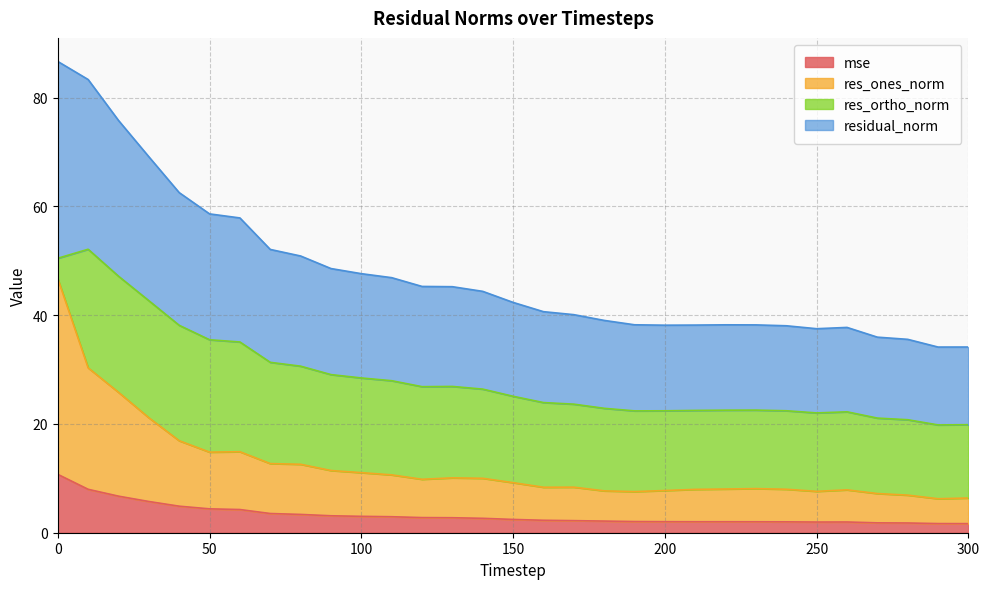

At which category does res_ones_norm reach its first local valley?

50